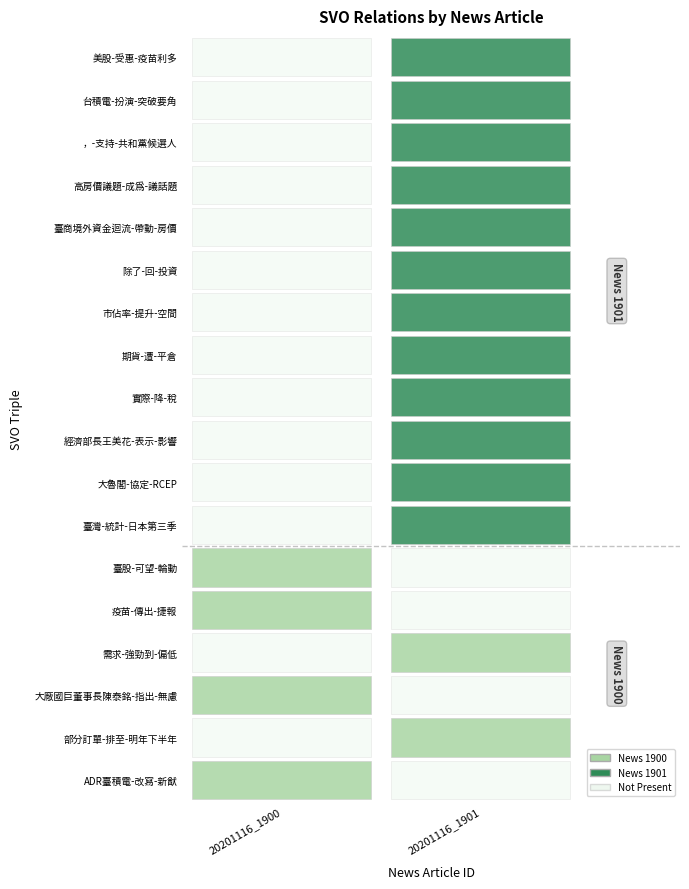

Rank the series by their maximum value, from lowest to highest.

20201116_1900, 20201116_1901